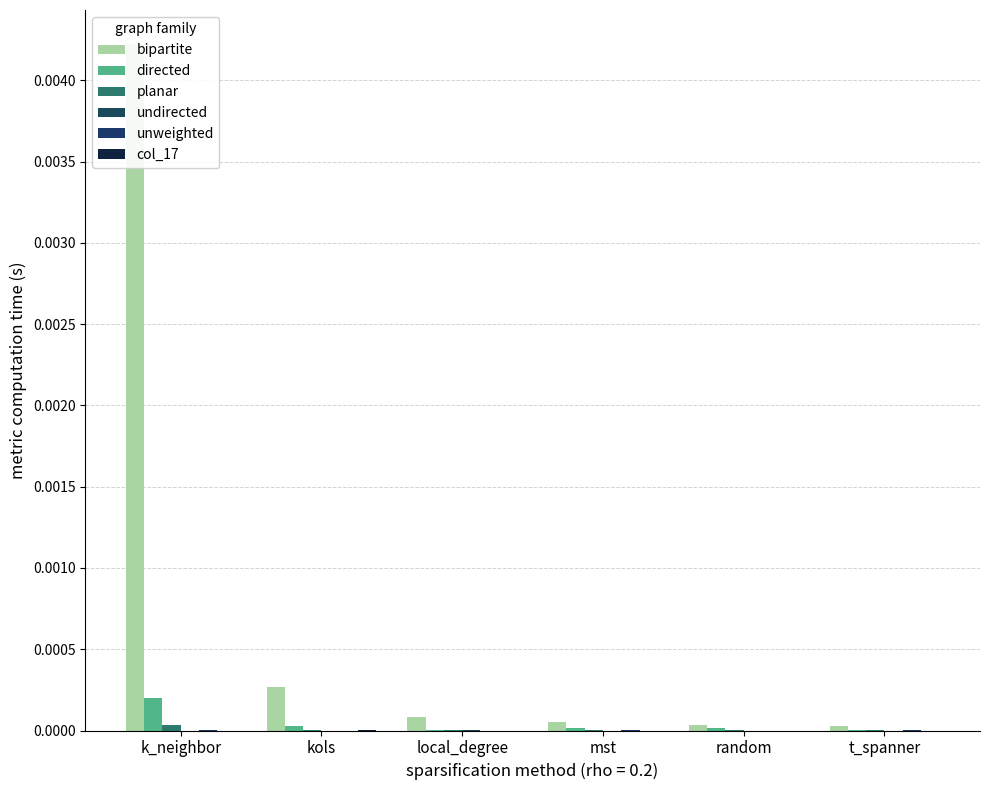

What is the label of the 1st bar from the right?

t_spanner